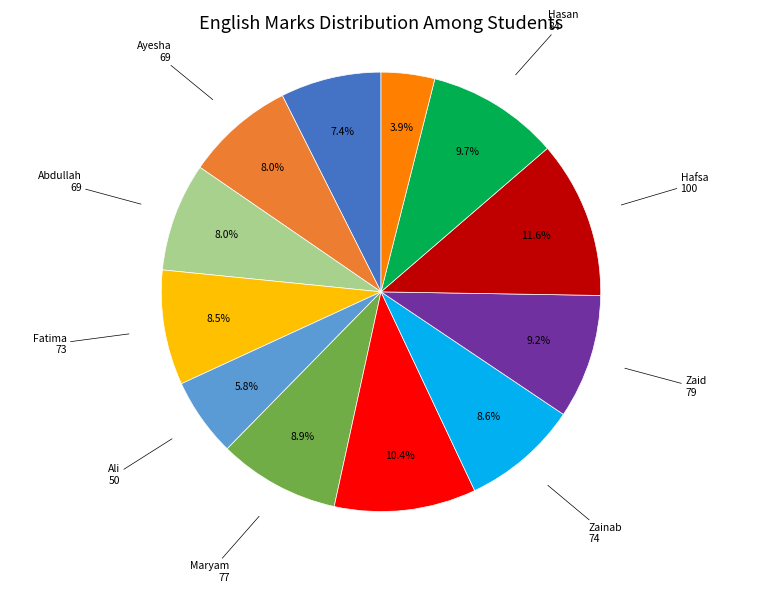

Which category has the biggest portion of the pie?

Hafsa